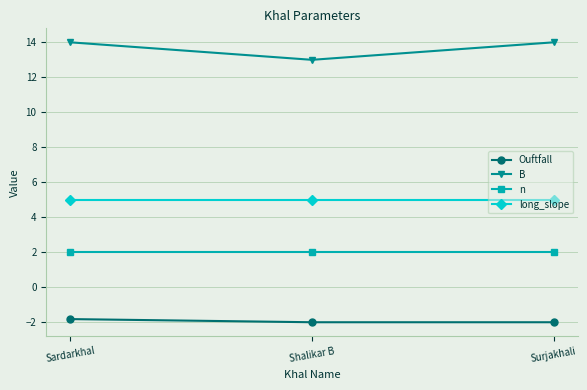

What is the sum of the n values at Surjakhali and Shalikar B?

4.0